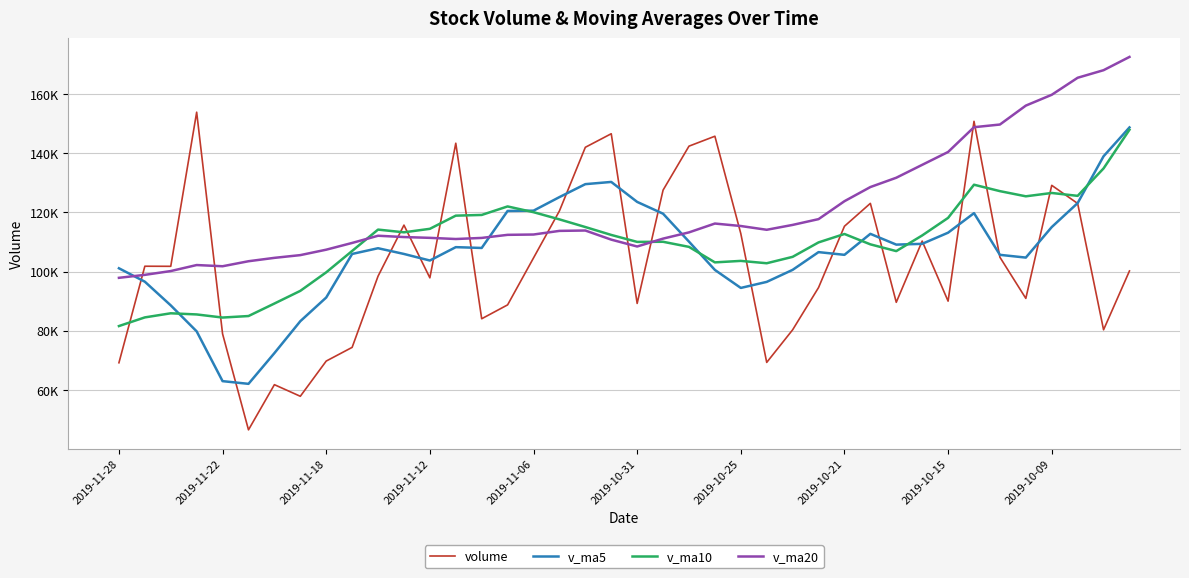

What are all the series names shown in the legend?

volume, v_ma5, v_ma10, v_ma20